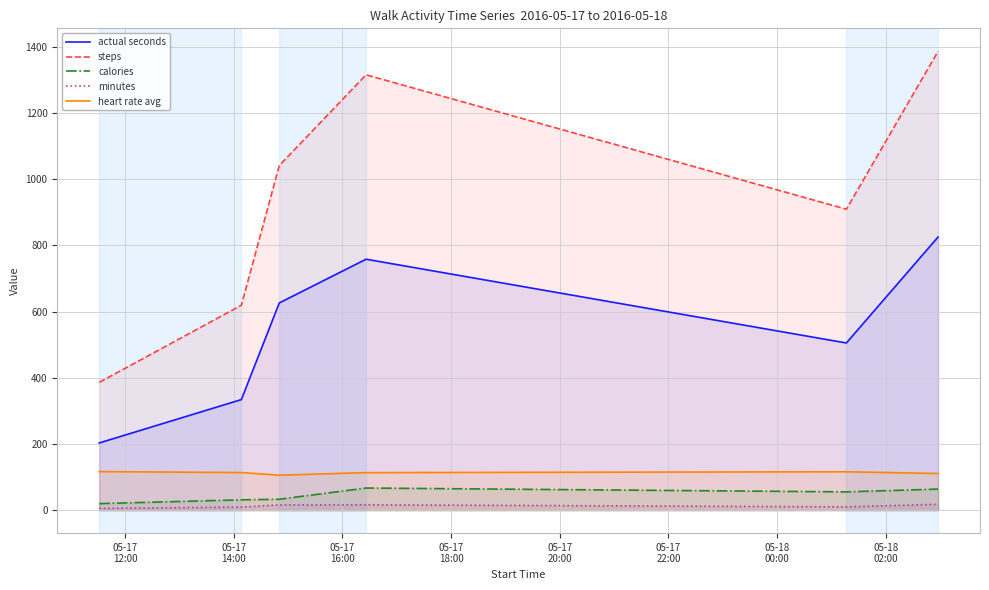

True or false: steps and minutes intersect in this chart.

False